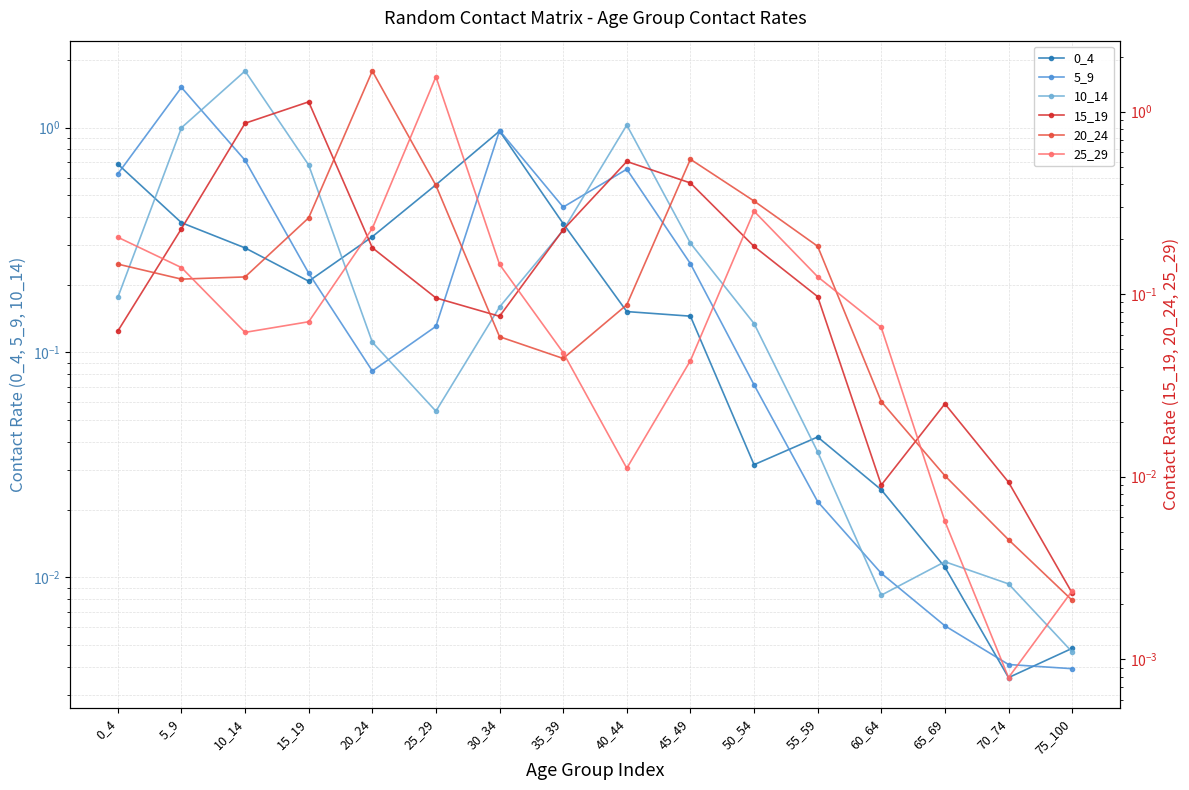

What is the average value of the 10_14 series?

0.4